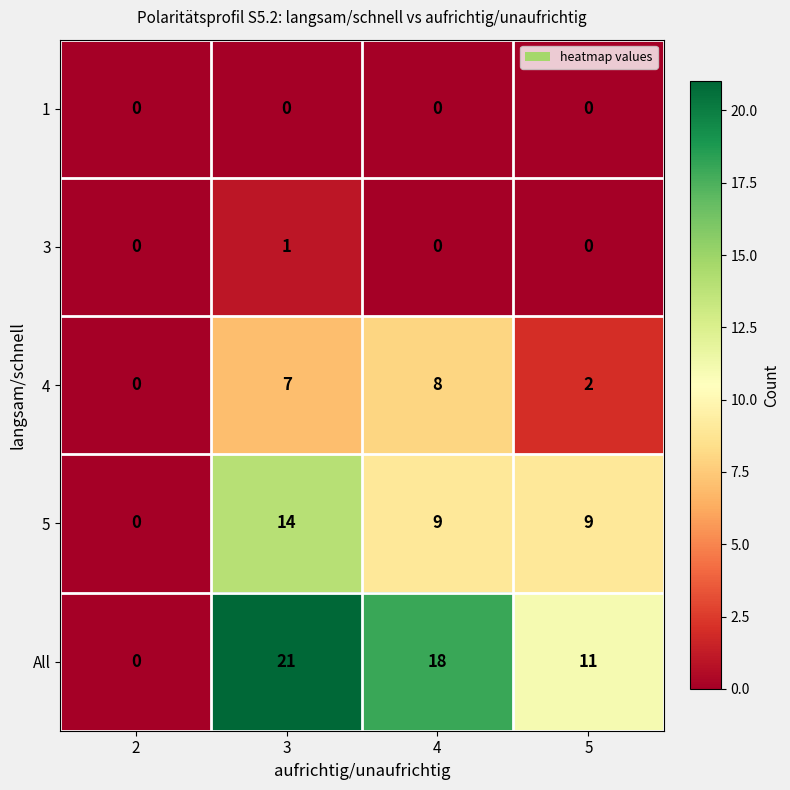

Reading left to right, extract all data points from this chart.

1: 0	0	0	0
3: 0	1	0	0
4: 0	7	8	2
5: 0	14	9	9
All: 0	21	18	11